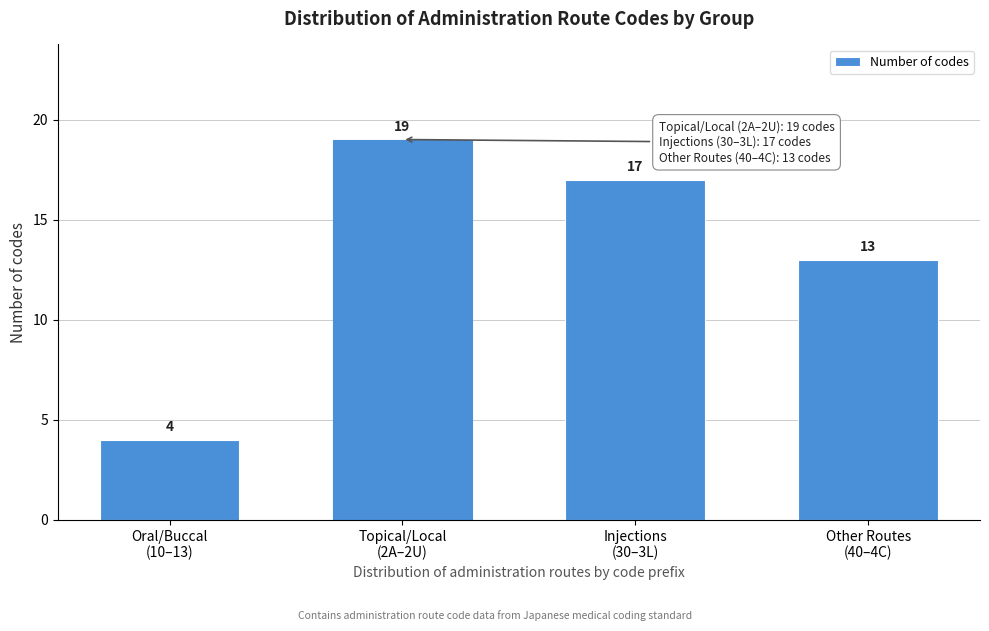

Reading left to right, what are all the values shown in this chart?

4	19	17	13